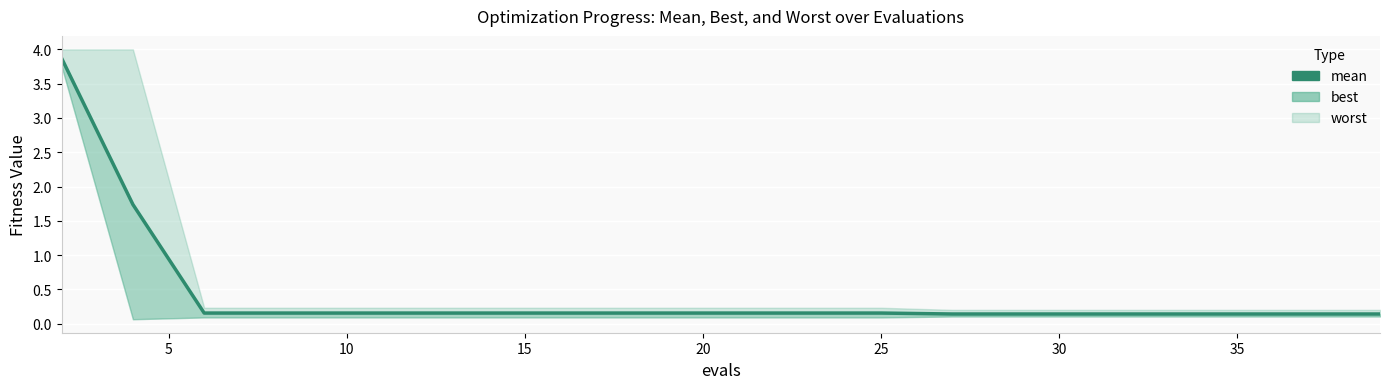

What value does the data have at 10?

0.2